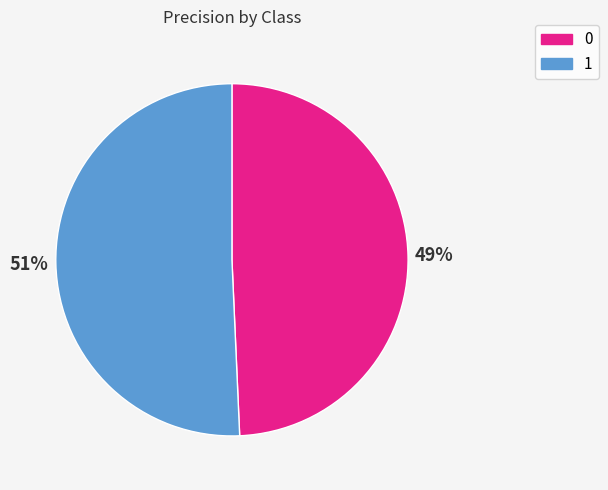

How many segments does this pie chart have?

2